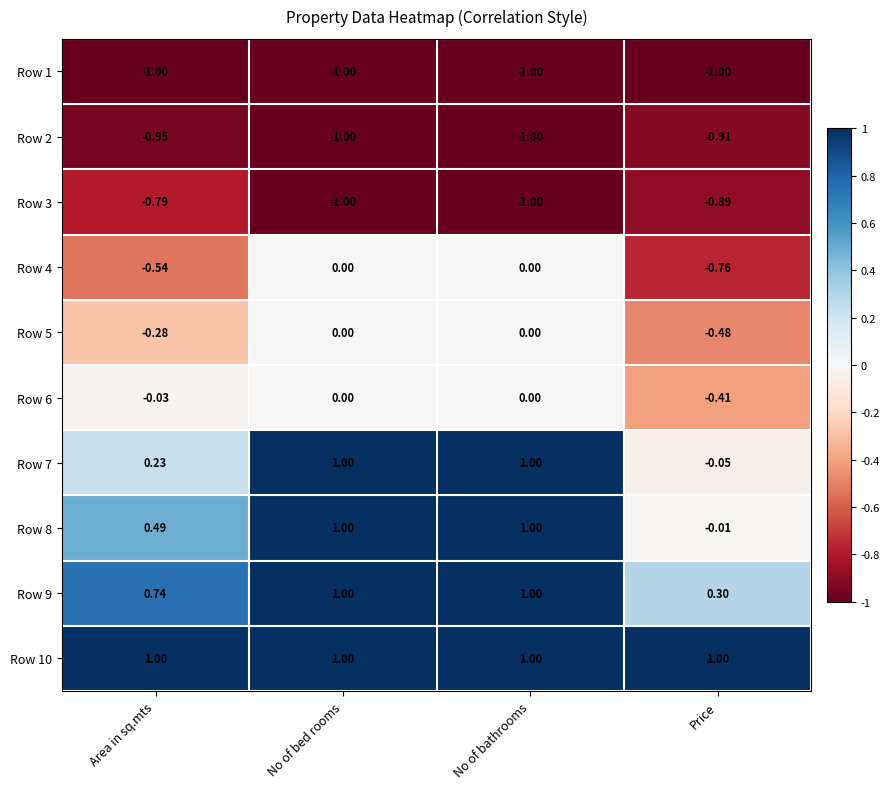

Which category has the lowest value in the Row 5 series?

Price